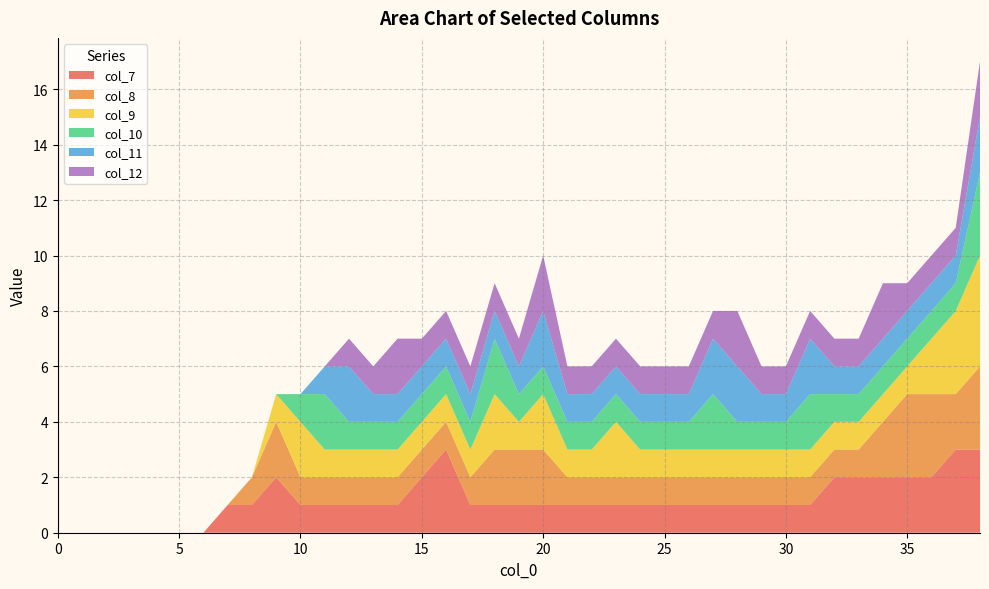

Reading left to right, extract all data points from this chart.

col_7: 0	0	0	0	0	0	0	1	1	2	1	1	1	1	1	2	3	1	1	1	1	1	1	1	1	1	1	1	1	1	1	1	2	2	2	2	2	3	3
col_8: 0	0	0	0	0	0	0	0	1	2	1	1	1	1	1	1	1	1	2	2	2	1	1	1	1	1	1	1	1	1	1	1	1	1	2	3	3	2	3
col_9: 0	0	0	0	0	0	0	0	0	1	2	1	1	1	1	1	1	1	2	1	2	1	1	2	1	1	1	1	1	1	1	1	1	1	1	1	2	3	4
col_10: 0	0	0	0	0	0	0	0	0	0	1	2	1	1	1	1	1	1	2	1	1	1	1	1	1	1	1	2	1	1	1	2	1	1	1	1	1	1	3
col_11: 0	0	0	0	0	0	0	0	0	0	0	1	2	1	1	1	1	1	1	1	2	1	1	1	1	1	1	2	2	1	1	2	1	1	1	1	1	1	2
col_12: 0	0	0	0	0	0	0	0	0	0	0	0	1	1	2	1	1	1	1	1	2	1	1	1	1	1	1	1	2	1	1	1	1	1	2	1	1	1	2